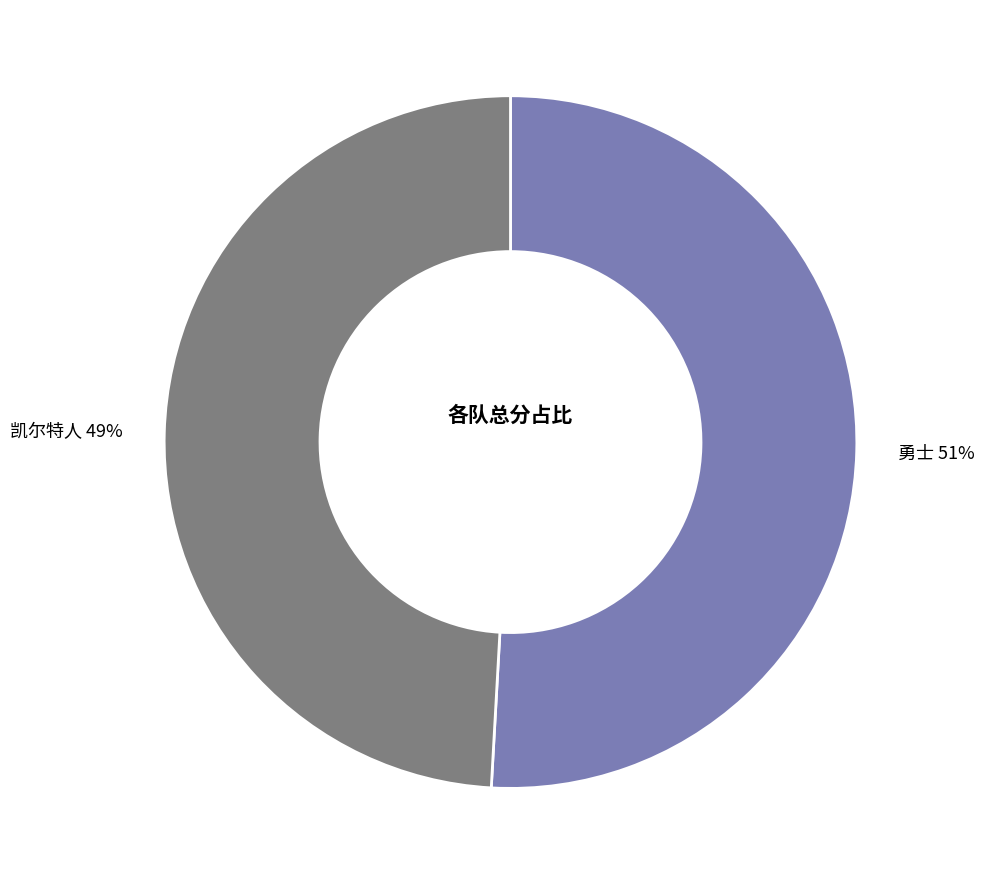

True or false: 勇士 accounts for 51% of the total.

True